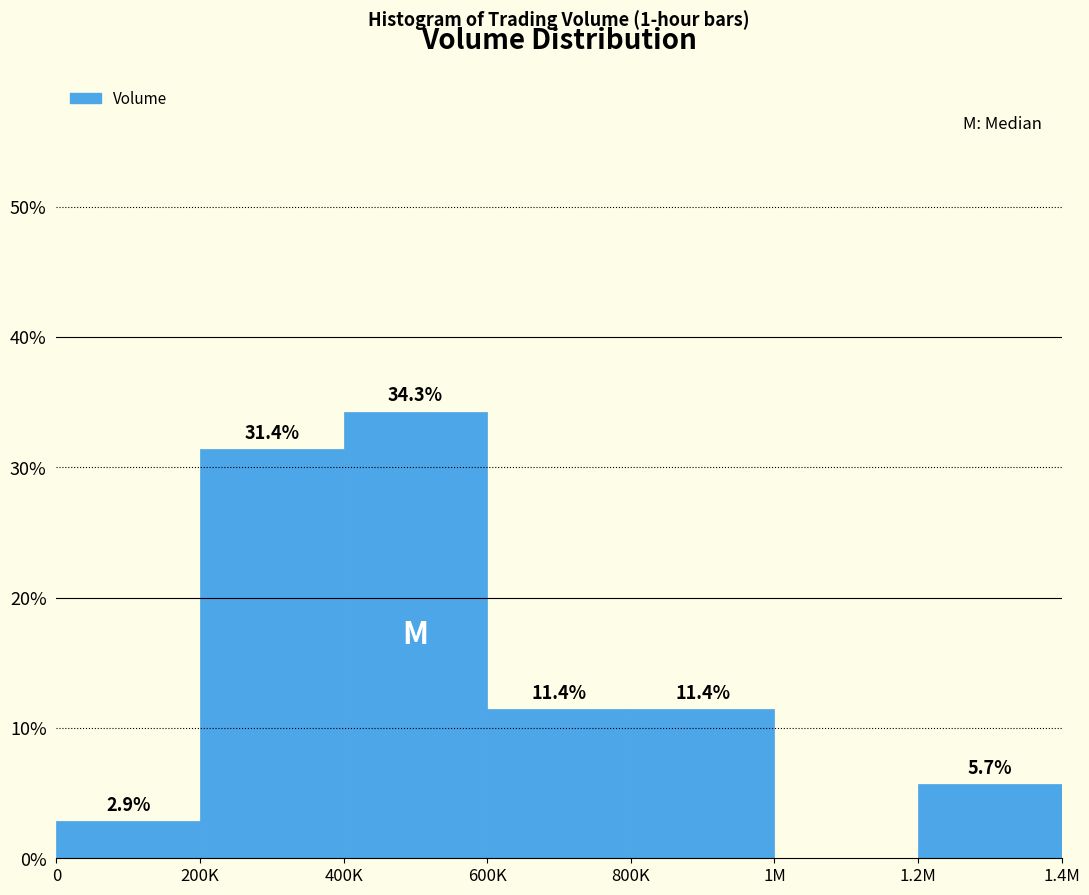

Reading left to right, list all the values displayed in this chart.

0=2.9	200K=31.4	400K=34.3	600K=11.4	800K=11.4	1M=0.0	1.2M=5.7